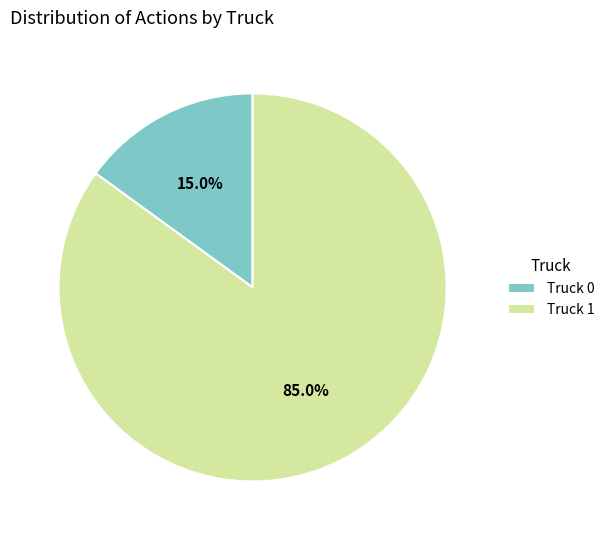

Which has a higher value, Truck 0 or Truck 1?

Truck 1